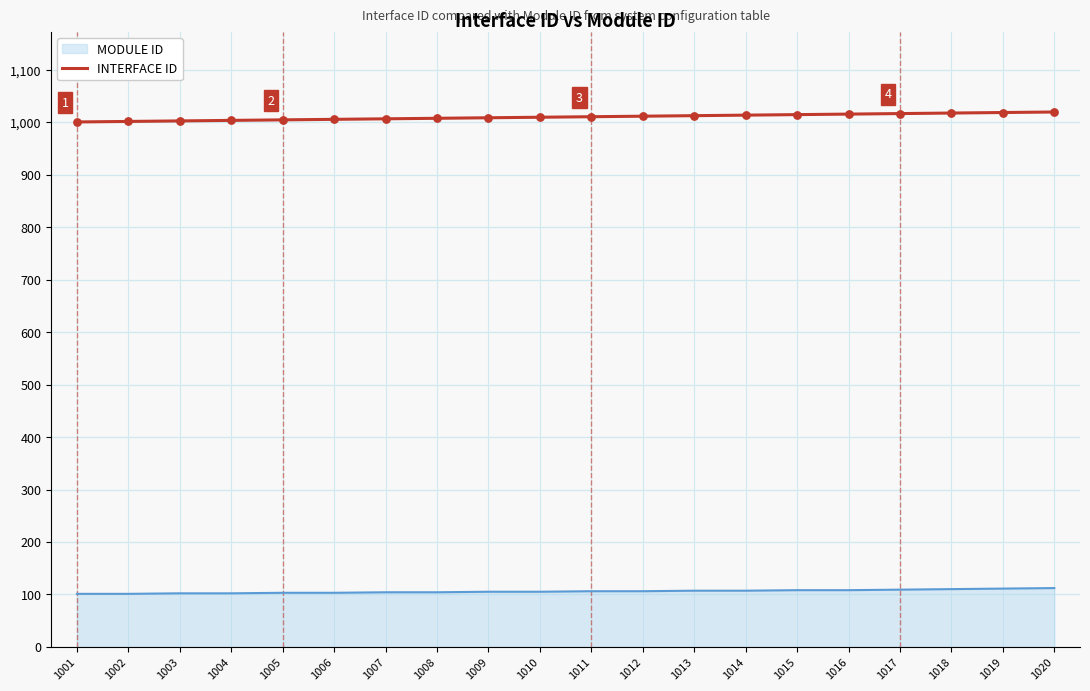

Which series has the widest spread of values?

INTERFACE ID